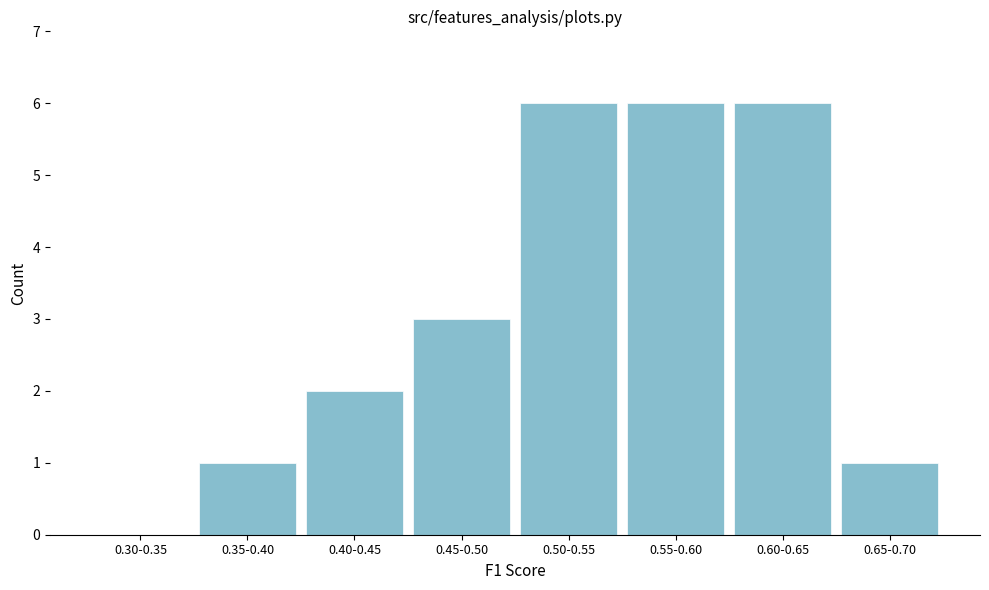

Reading left to right, transcribe all the data shown in this chart.

0.30-0.35=0	0.35-0.40=1	0.40-0.45=2	0.45-0.50=3	0.50-0.55=6	0.55-0.60=6	0.60-0.65=6	0.65-0.70=1